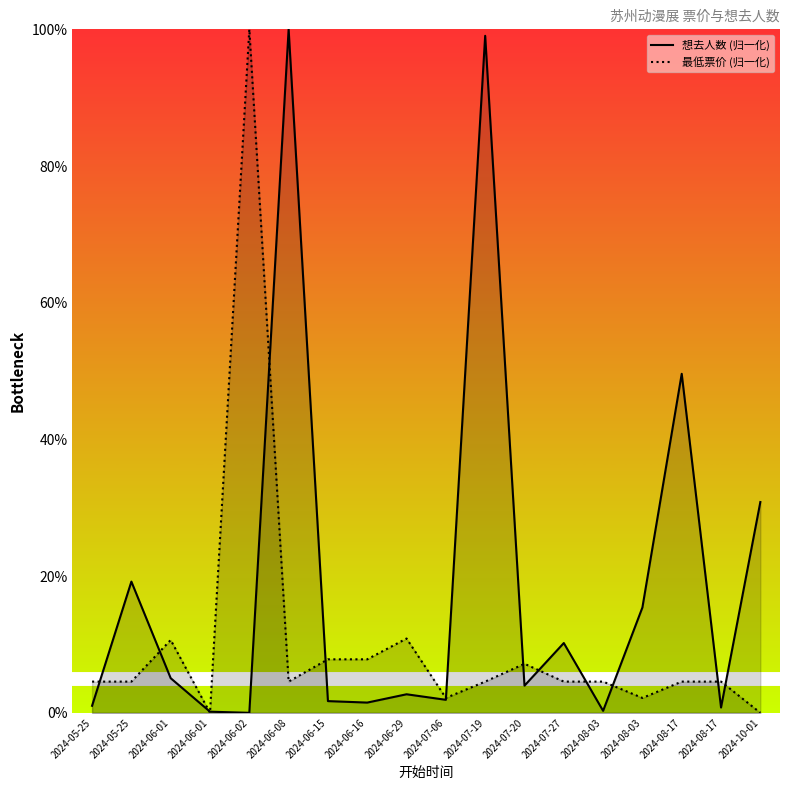

What is the label of the 10th point from the left?

2024-07-06